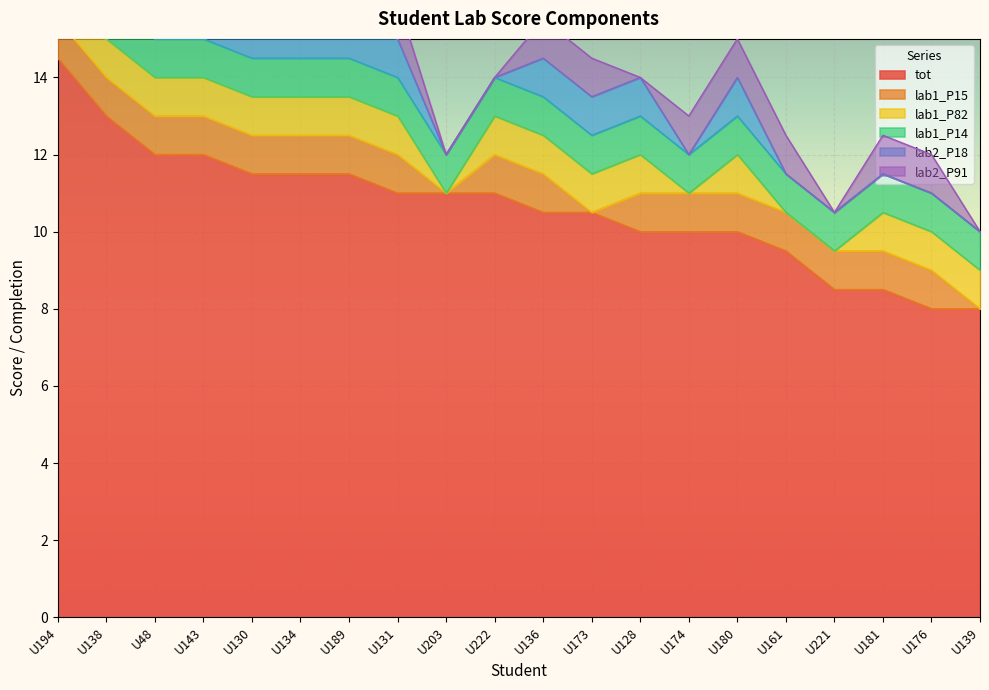

The lab1_P15 series shows 1.0 at U181. True or false?

True